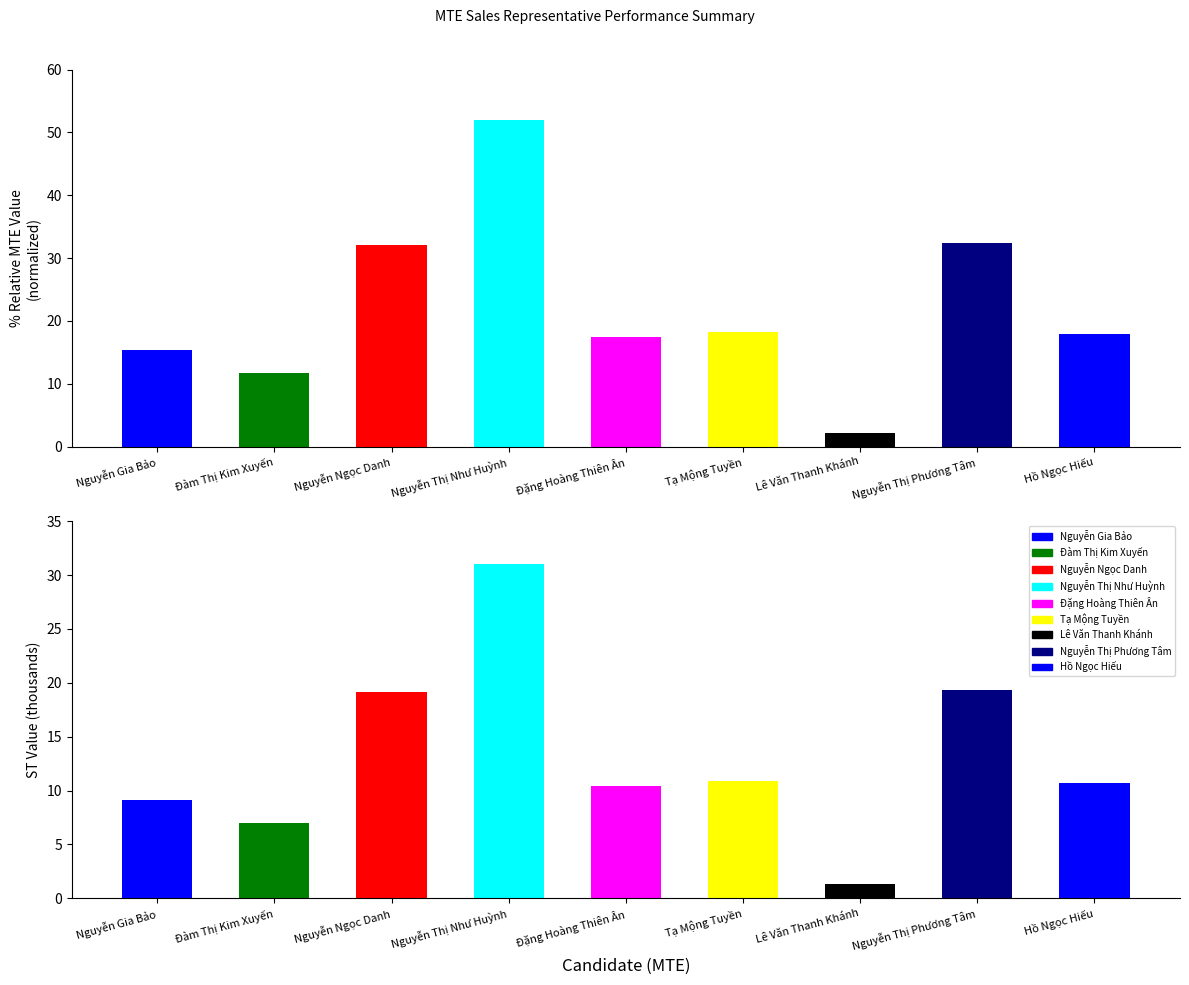

What is the ratio of the value at Nguyễn Ngọc Danh to the value at Đàm Thị Kim Xuyến?

2.7